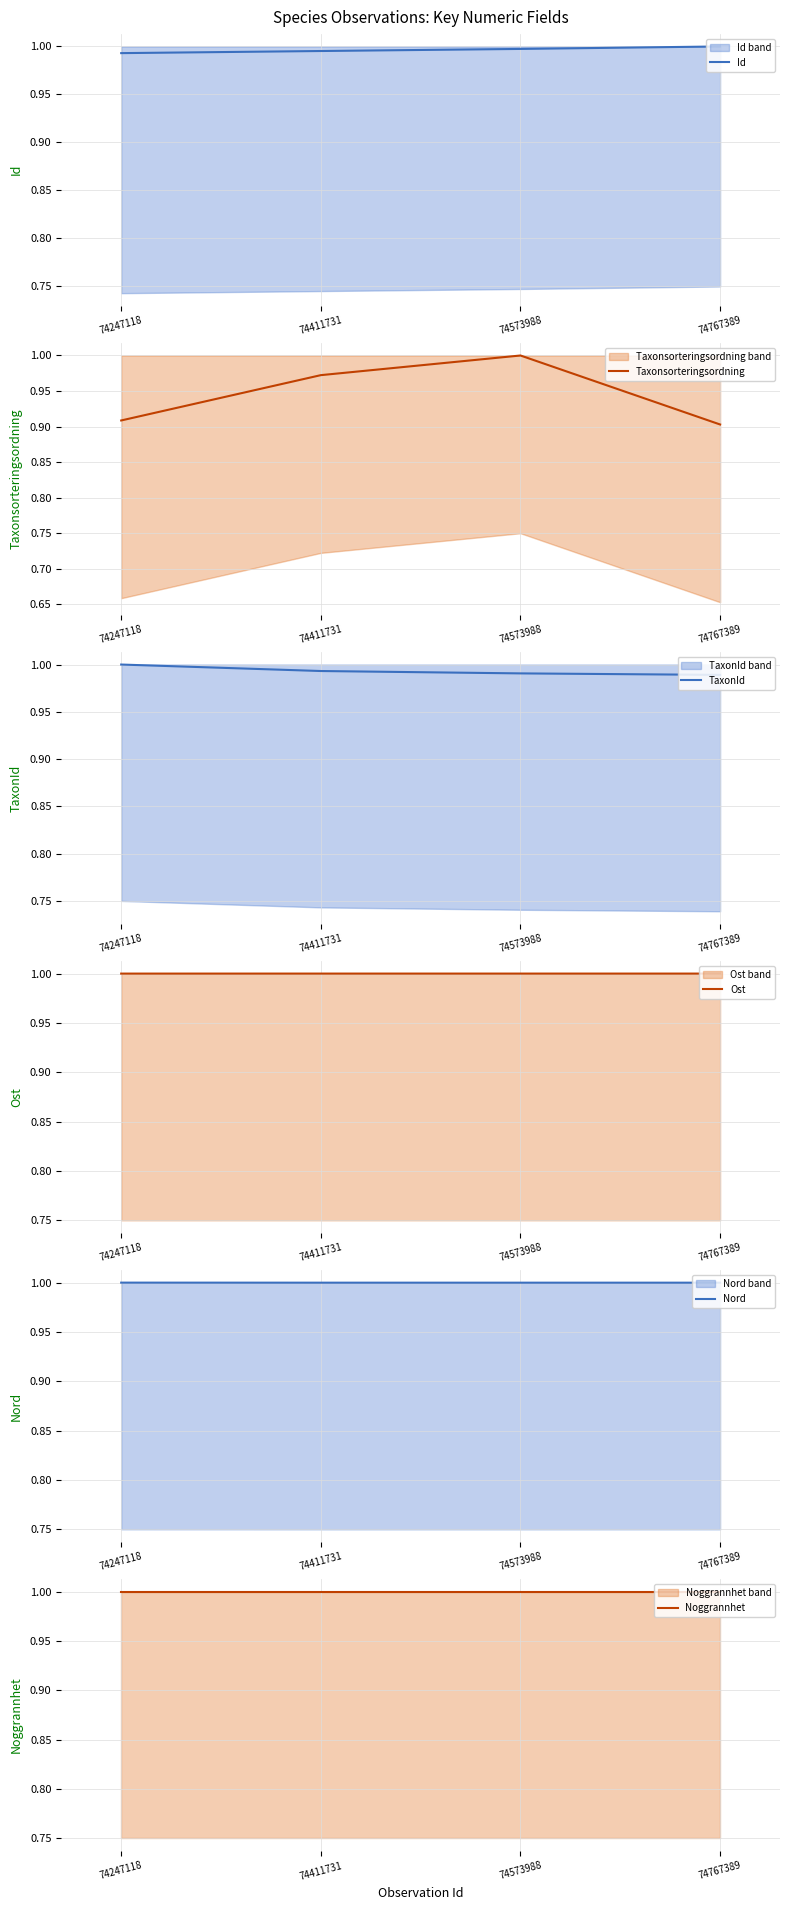

List the labels in order of Ost value, smallest first.

74247118, 74411731, 74573988, 74767389